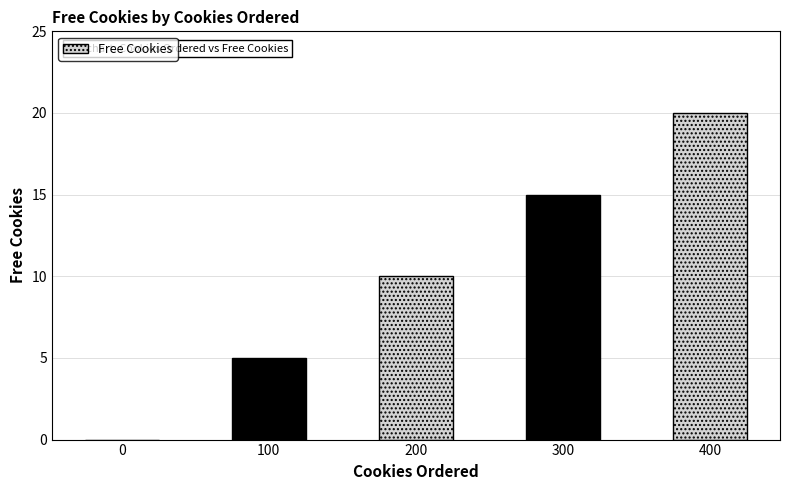

At which category does the chart reach its peak across all series?

400